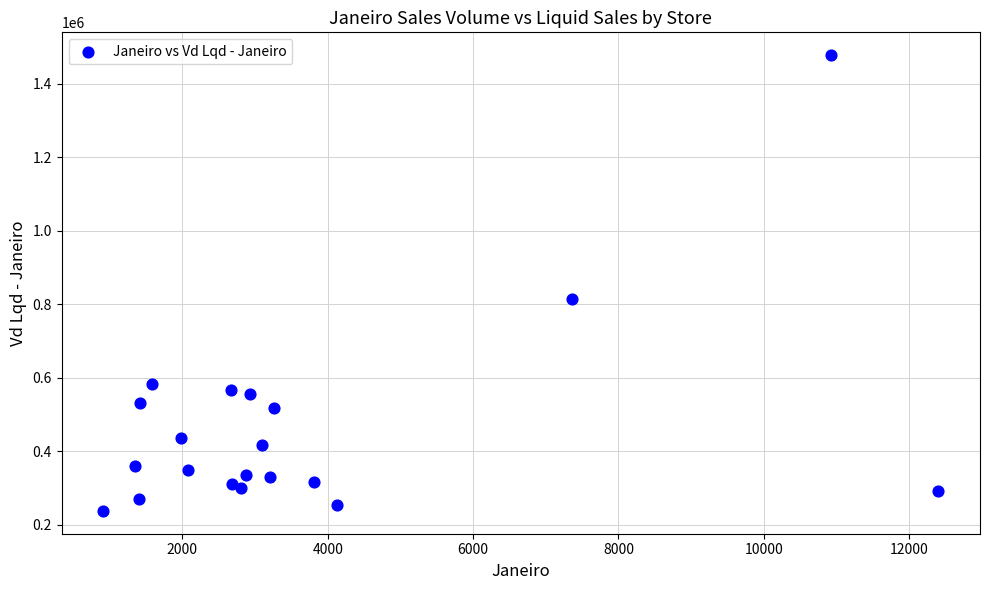

What Y value in the scatter plot is closest to 857592?

813725.1